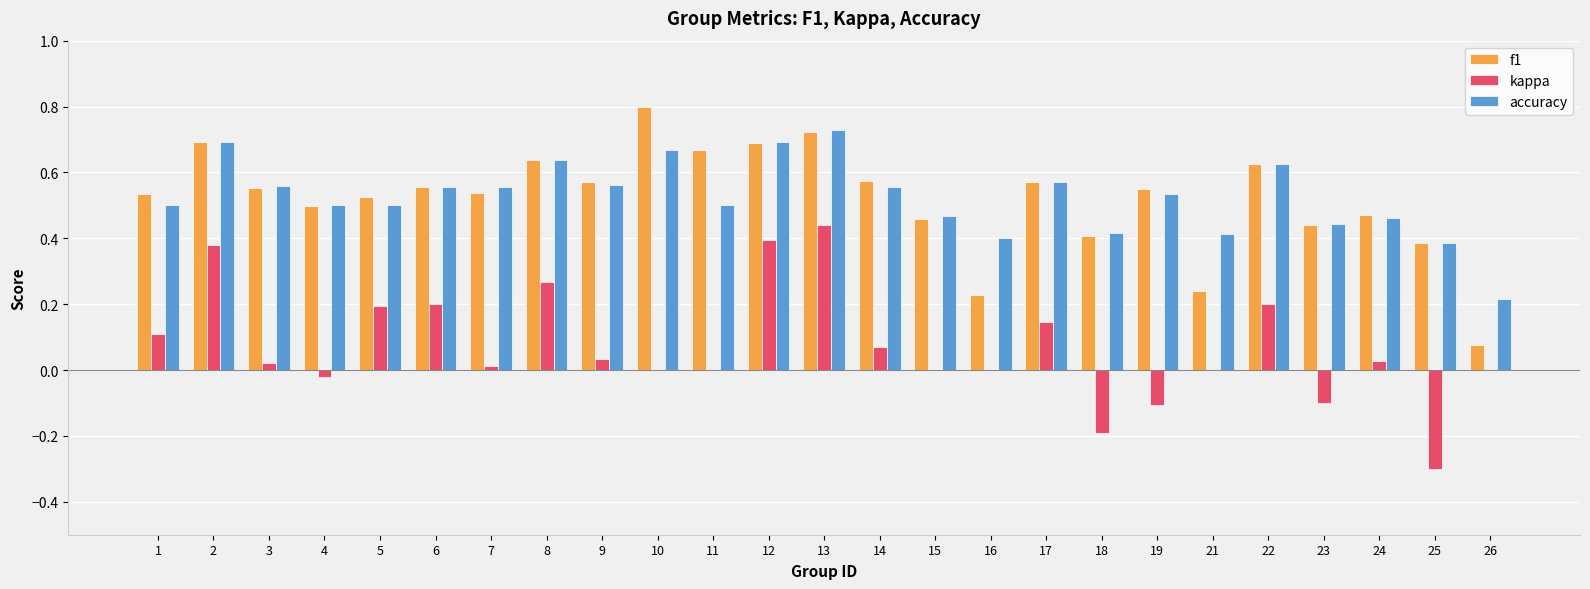

What is the maximum value shown in the chart?

0.8